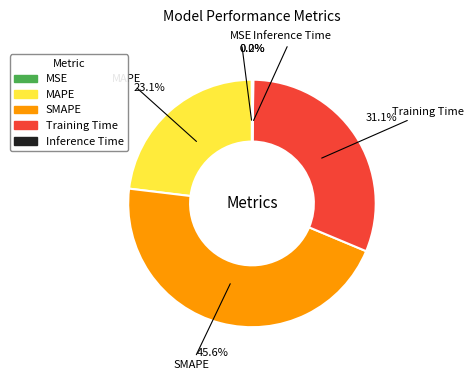

Does Training Time represent more than half of the total?

No